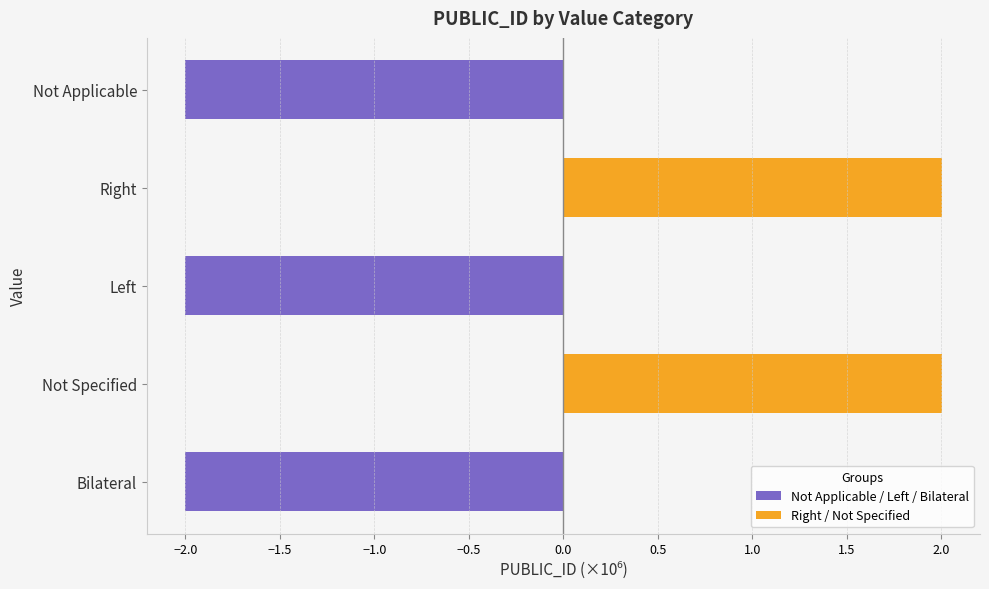

Rank the series by their average value, from lowest to highest.

Not Applicable / Left / Bilateral, Right / Not Specified